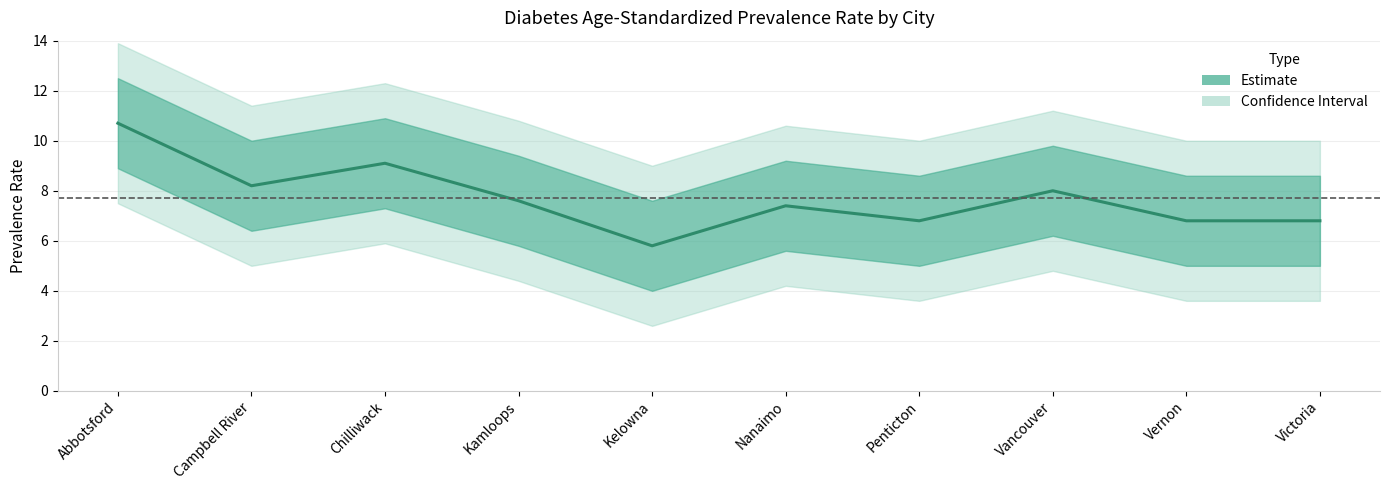

What value does the data have at Victoria?

6.8